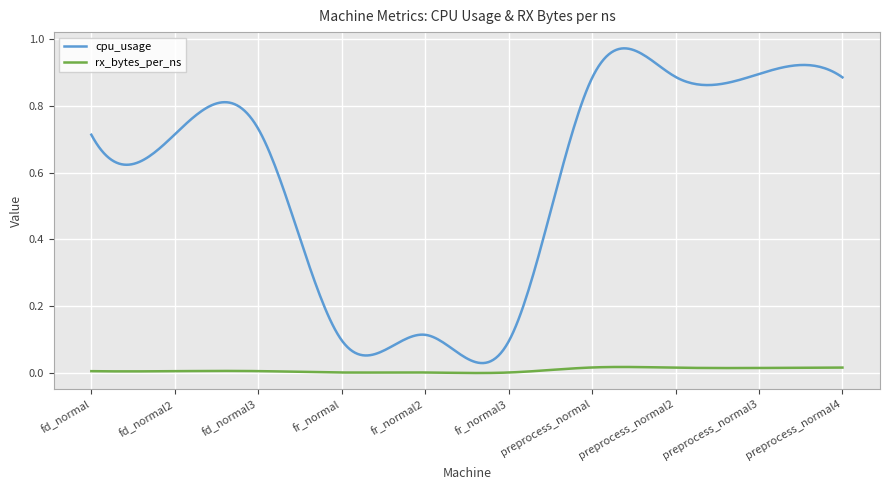

True or false: cpu_usage and rx_bytes_per_ns cross at least once.

False